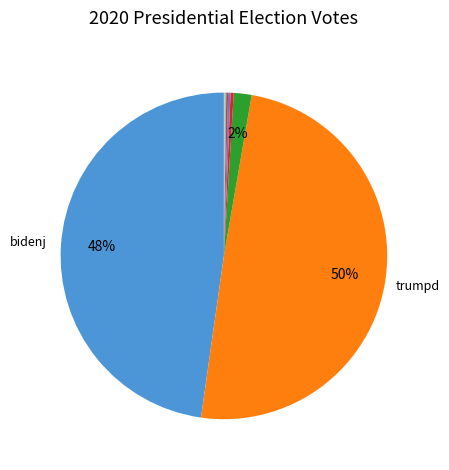

To the nearest percent, what is the average slice percentage?

8%